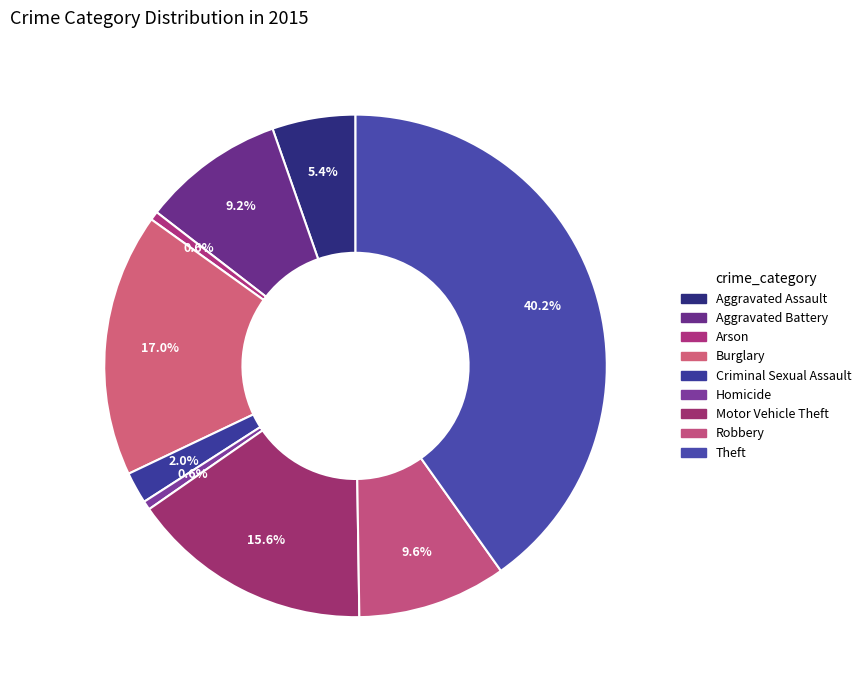

Which slice is the smallest?

Arson